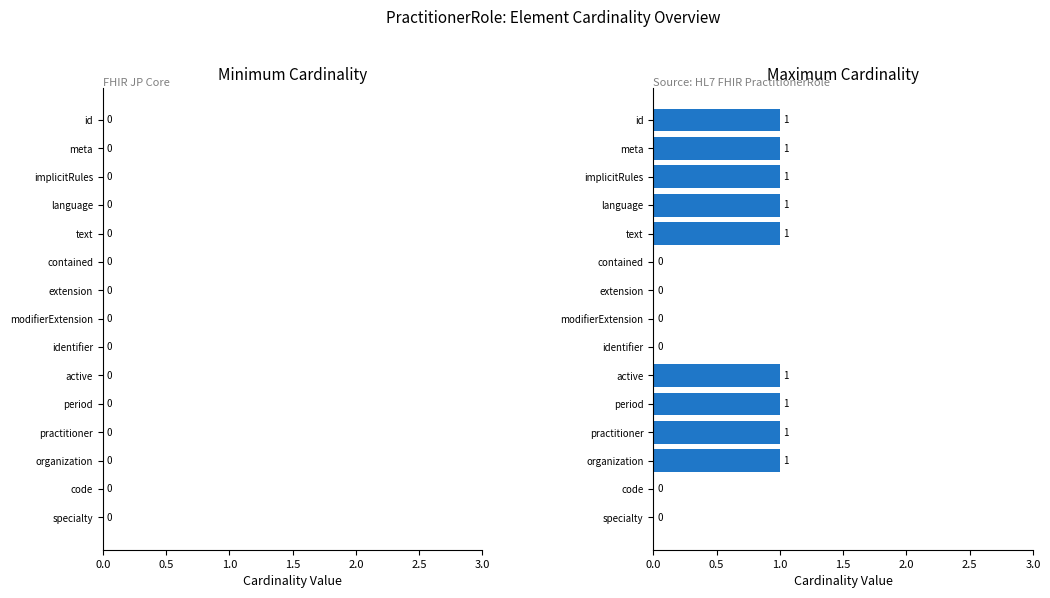

How many values are between 0 and 1?

15